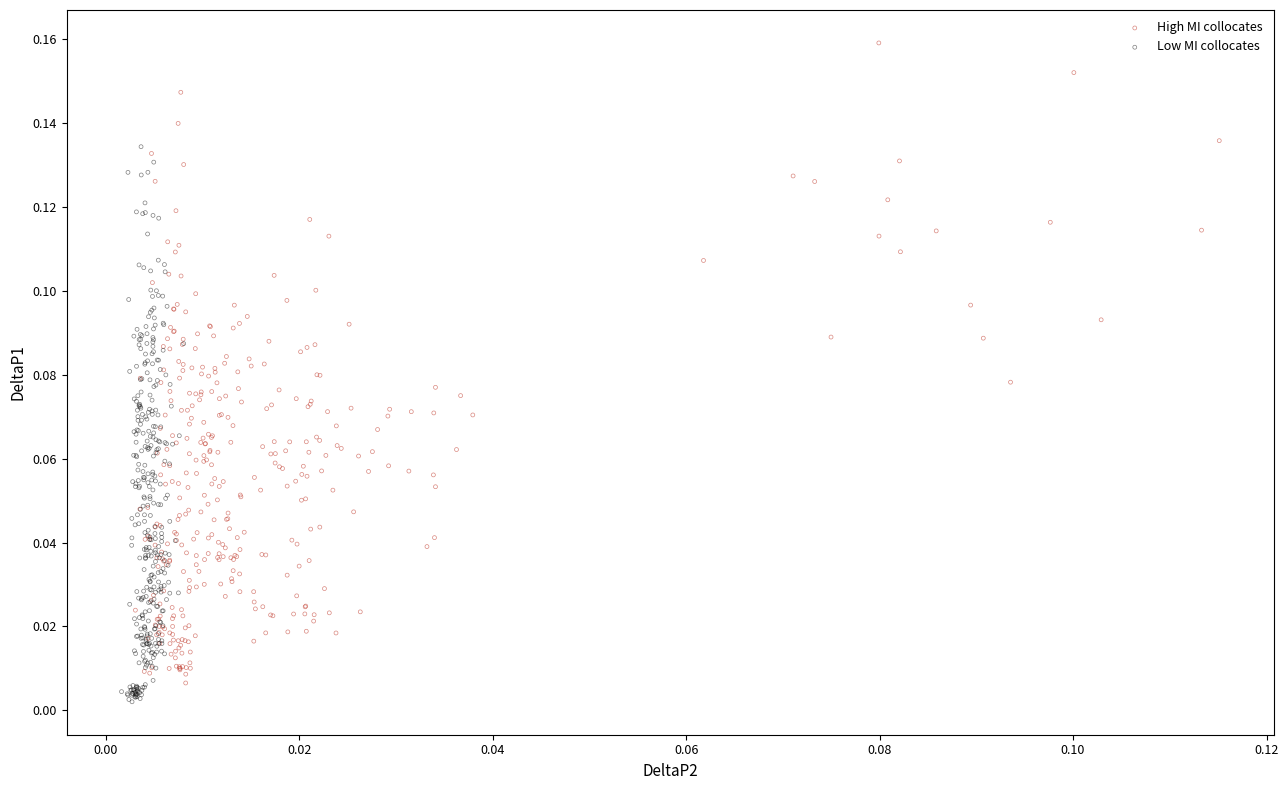

Which series contains the highest Y value?

High MI collocates